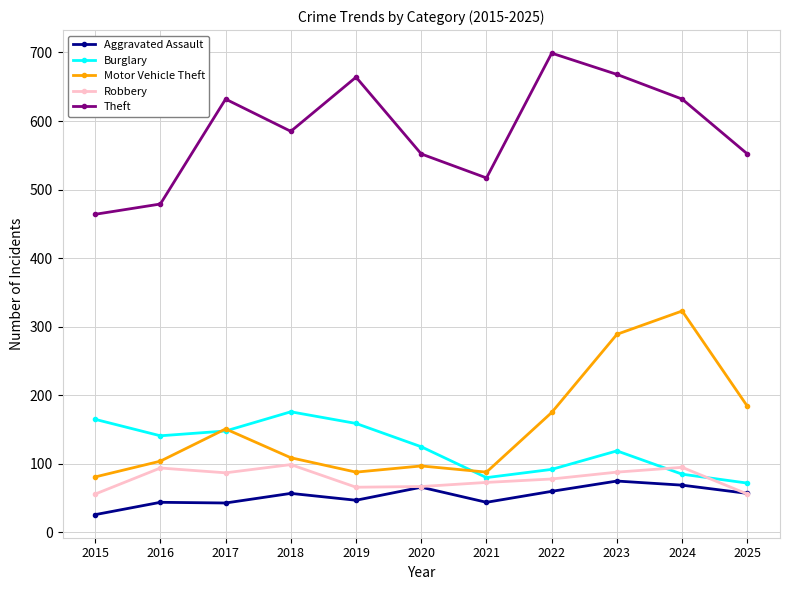

What is the sum of the Theft values at 2017 and 2019?

1296